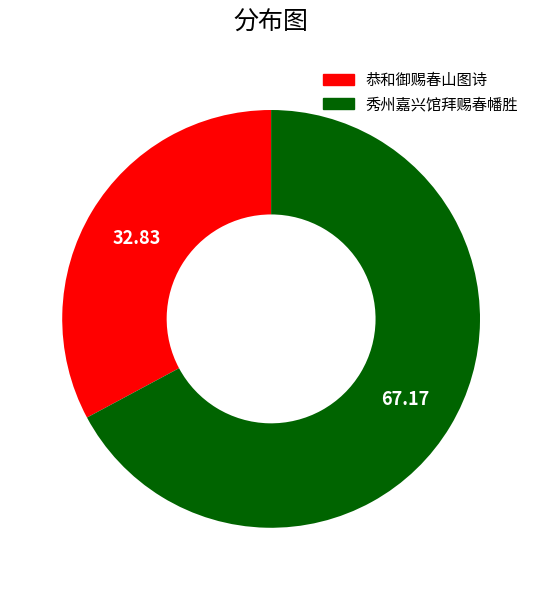

Approximately how many times larger is the value at 恭和御赐春山图诗 compared to 秀州嘉兴馆拜赐春幡胜?

0.5